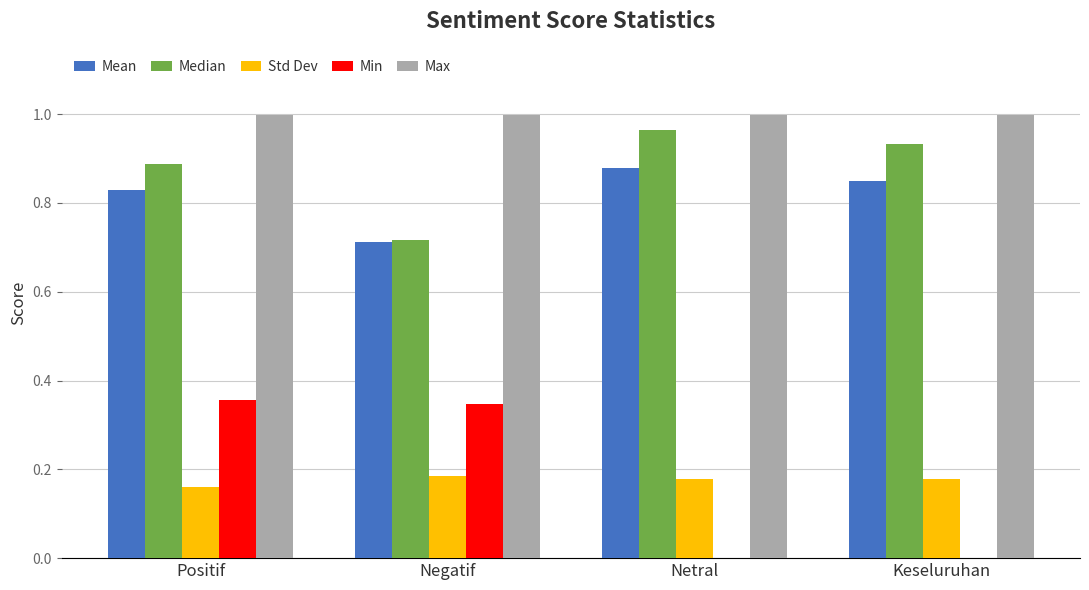

What are all the series names shown in the legend?

Mean, Median, Std Dev, Min, Max